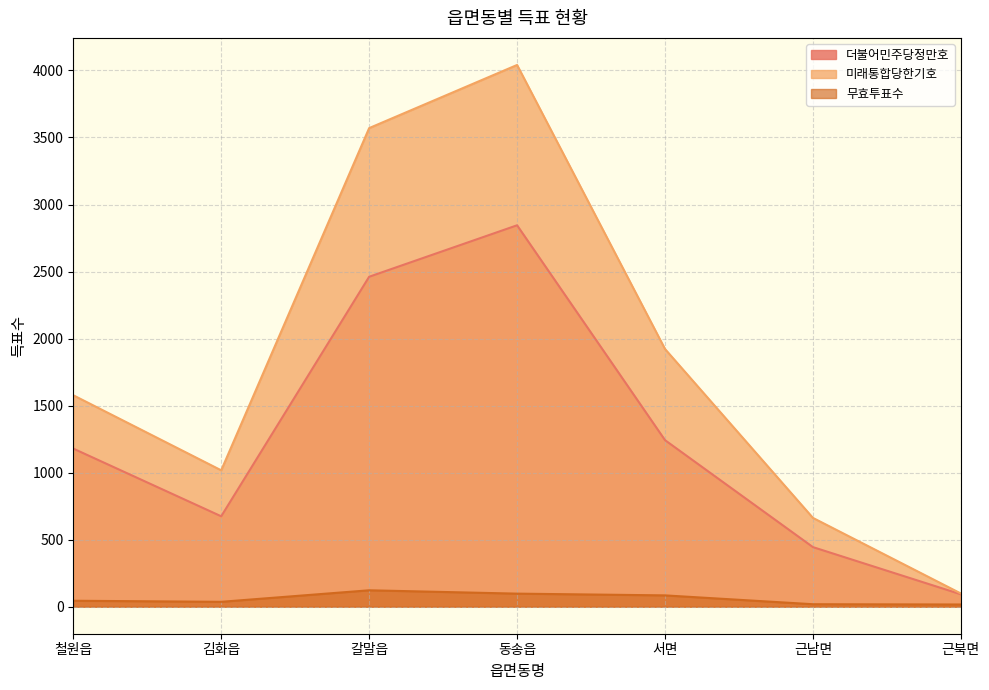

At which label does 미래통합당한기호 first exceed 1577?

갈말읍